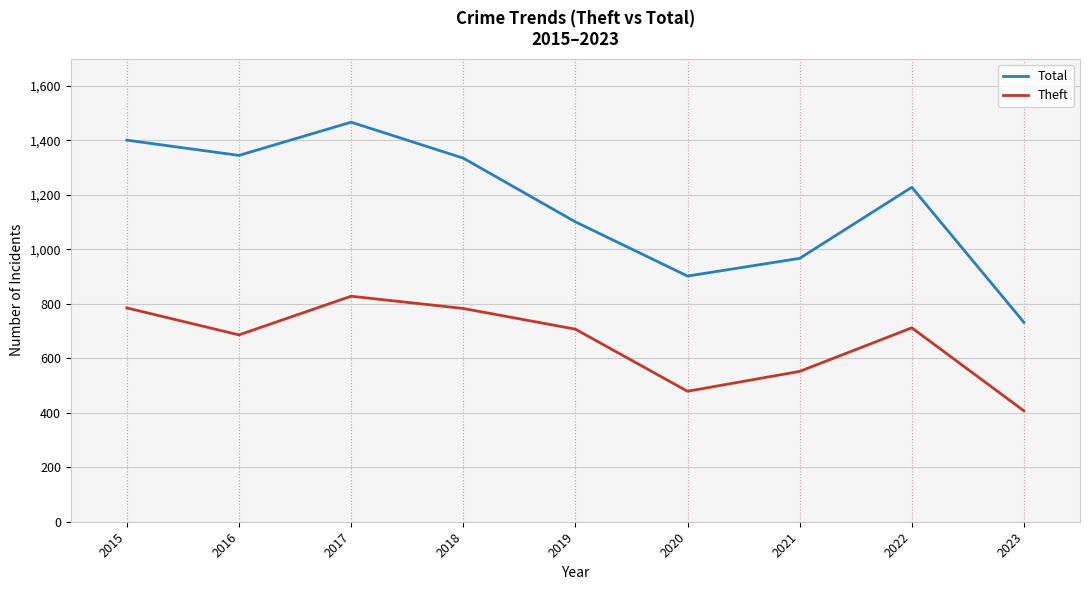

True or false: Total and Theft intersect in this chart.

False